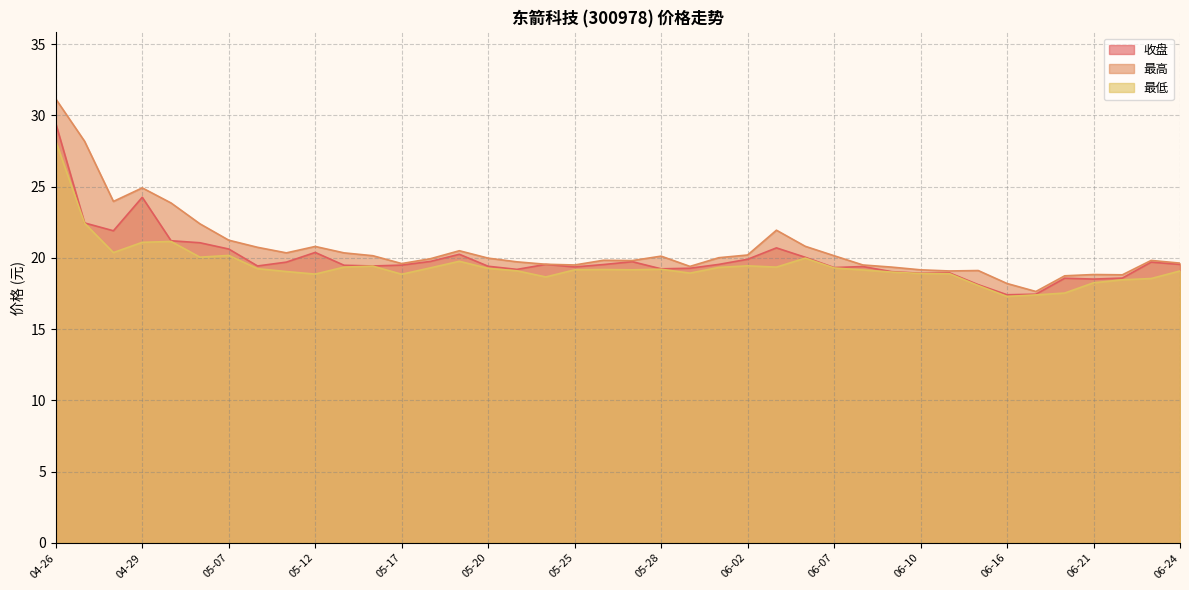

How many lines are shown in the chart?

3